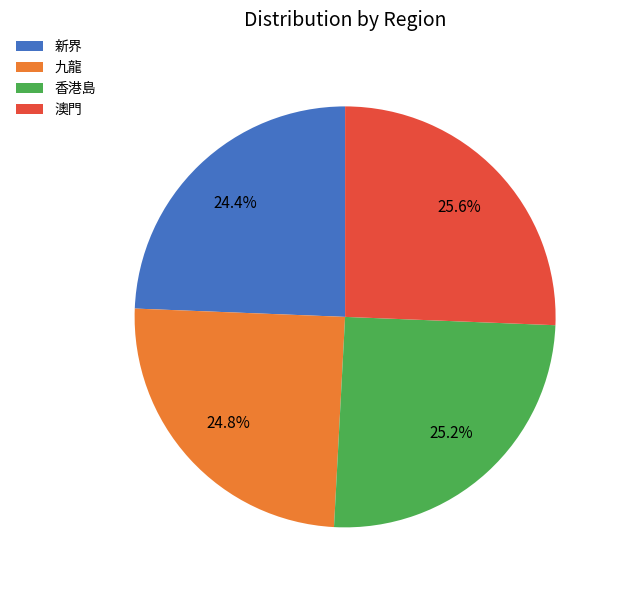

How many segments does this pie chart have?

4